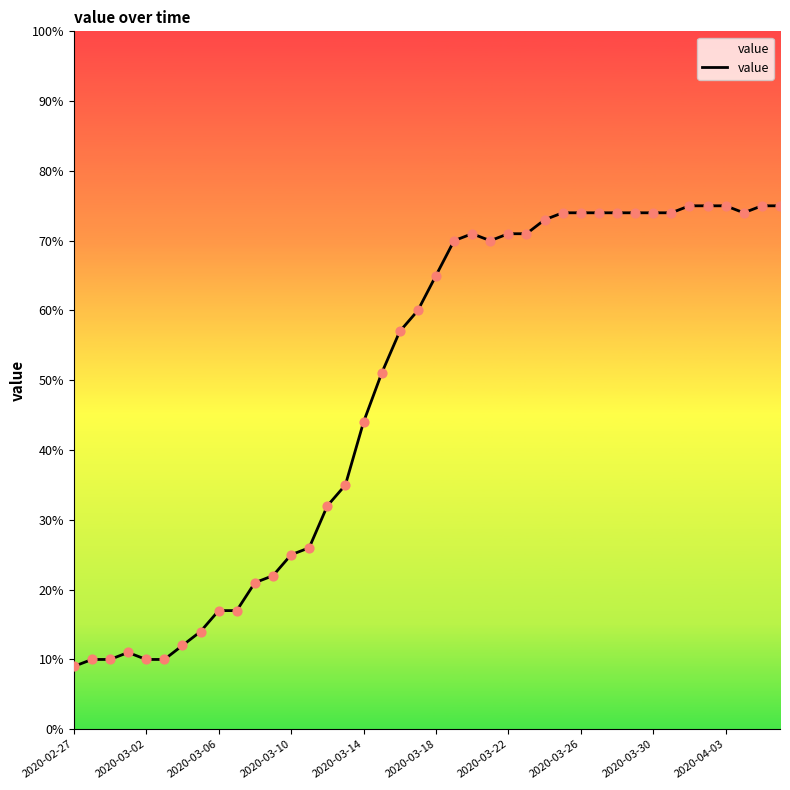

What is the minimum value shown in the chart?

9